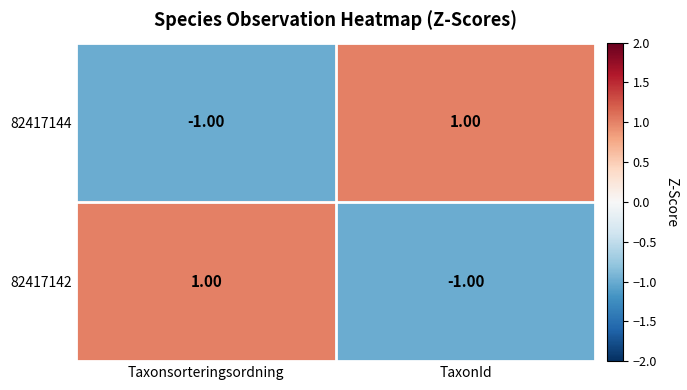

Rank the series at Taxonsorteringsordning from highest to lowest value.

82417142, 82417144